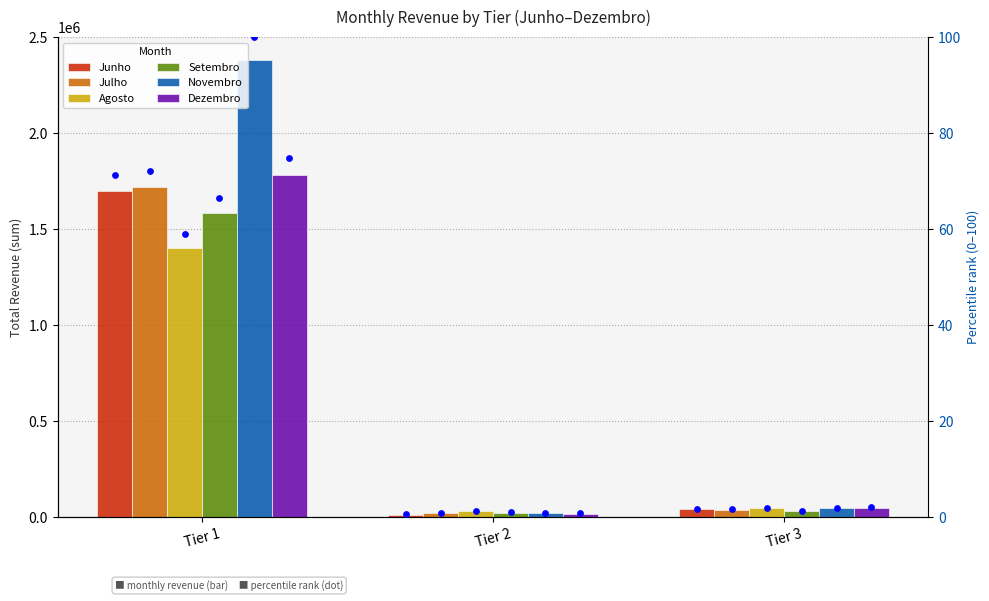

What is the total value across all series at Tier 3?

257788